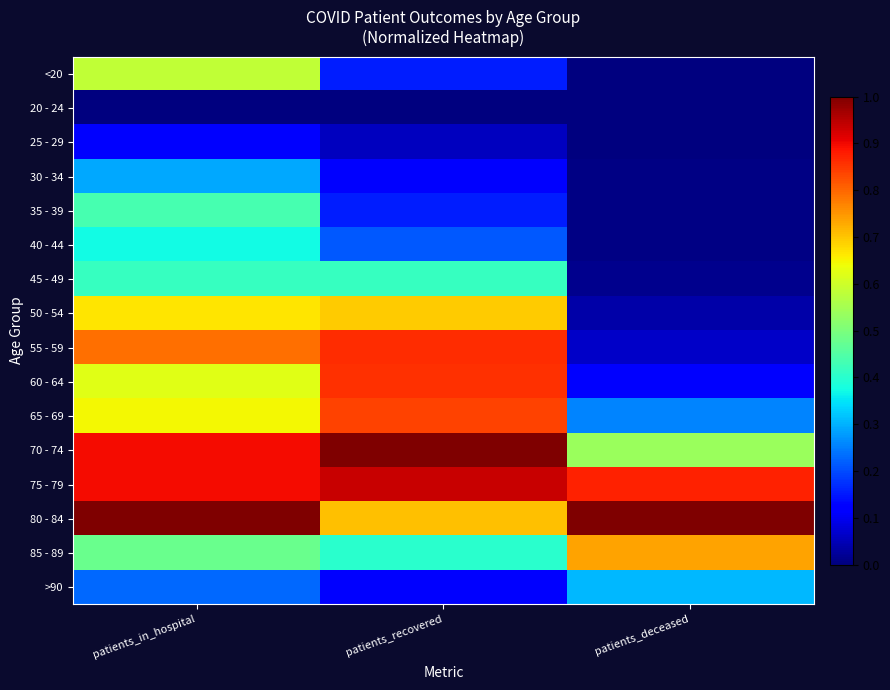

Reading left to right, extract all data points from this chart.

<20: patients_in_hospital=0.6	patients_recovered=0.2	patients_deceased=0.0
20 - 24: patients_in_hospital=0.0	patients_recovered=0.0	patients_deceased=0.0
25 - 29: patients_in_hospital=0.1	patients_recovered=0.1	patients_deceased=0.0
30 - 34: patients_in_hospital=0.3	patients_recovered=0.1	patients_deceased=0.0
35 - 39: patients_in_hospital=0.4	patients_recovered=0.2	patients_deceased=0.0
40 - 44: patients_in_hospital=0.4	patients_recovered=0.2	patients_deceased=0.0
45 - 49: patients_in_hospital=0.4	patients_recovered=0.4	patients_deceased=0.0
50 - 54: patients_in_hospital=0.7	patients_recovered=0.7	patients_deceased=0.0
55 - 59: patients_in_hospital=0.8	patients_recovered=0.9	patients_deceased=0.1
60 - 64: patients_in_hospital=0.6	patients_recovered=0.9	patients_deceased=0.1
65 - 69: patients_in_hospital=0.6	patients_recovered=0.8	patients_deceased=0.3
70 - 74: patients_in_hospital=0.9	patients_recovered=1.0	patients_deceased=0.5
75 - 79: patients_in_hospital=0.9	patients_recovered=0.9	patients_deceased=0.9
80 - 84: patients_in_hospital=1.0	patients_recovered=0.7	patients_deceased=1.0
85 - 89: patients_in_hospital=0.5	patients_recovered=0.4	patients_deceased=0.7
>90: patients_in_hospital=0.2	patients_recovered=0.1	patients_deceased=0.3